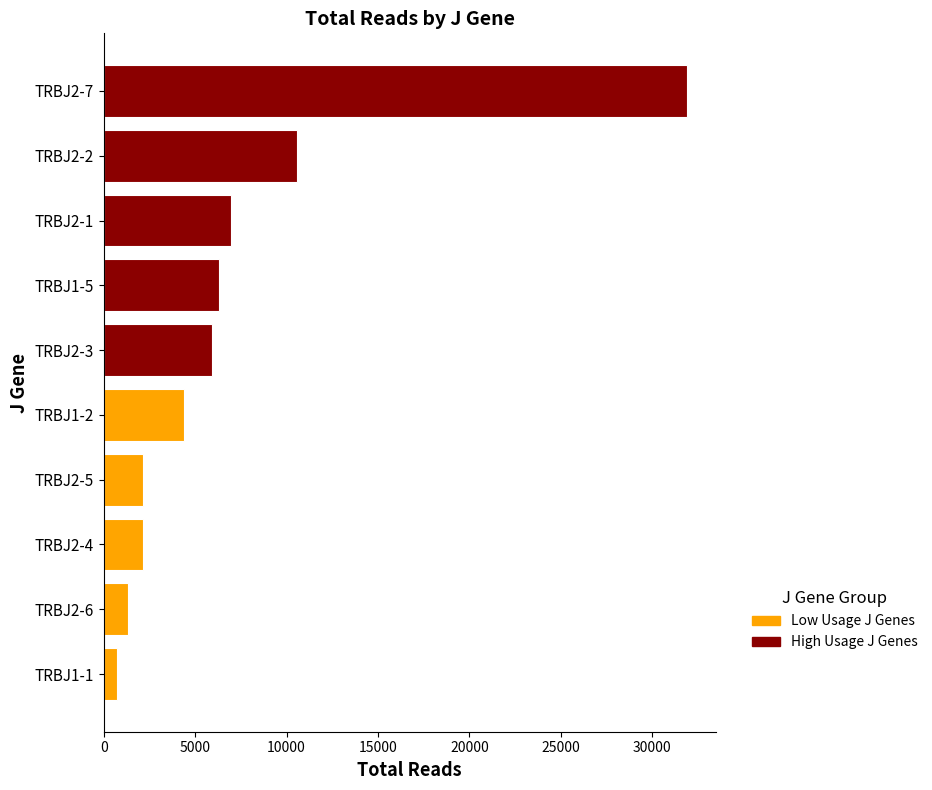

At how many categories does at least one series exceed 23374?

1